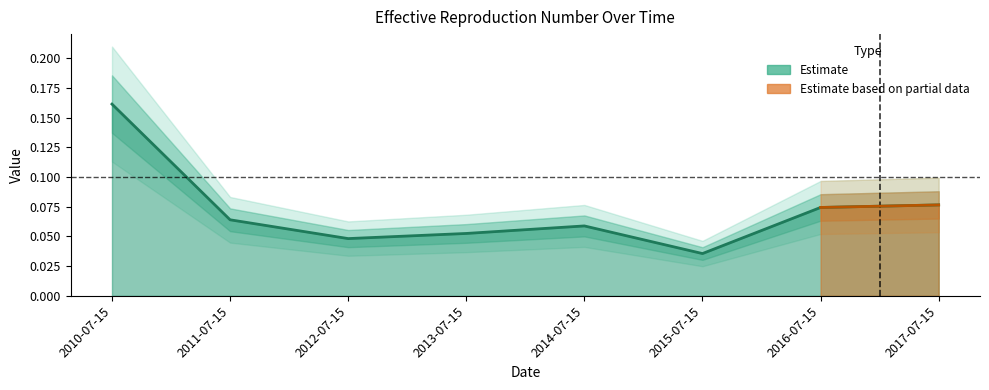

Reading left to right, extract all data points from this chart.

0.2	0.1	0.0	0.1	0.1	0.0	0.1	0.1